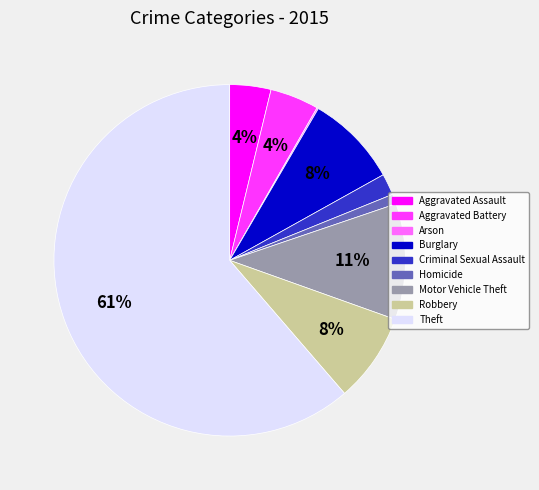

Do Theft and Burglary together represent more than half of the pie?

Yes